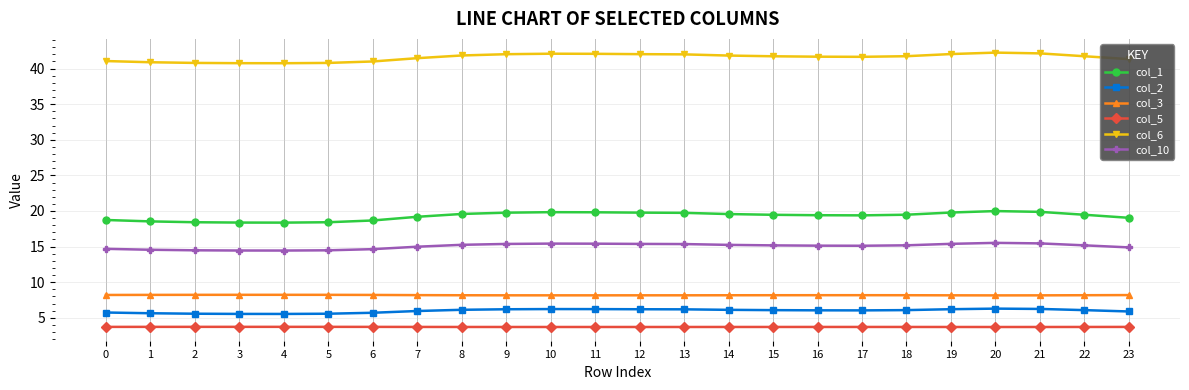

The col_5 series shows 3.7 at 19. True or false?

True